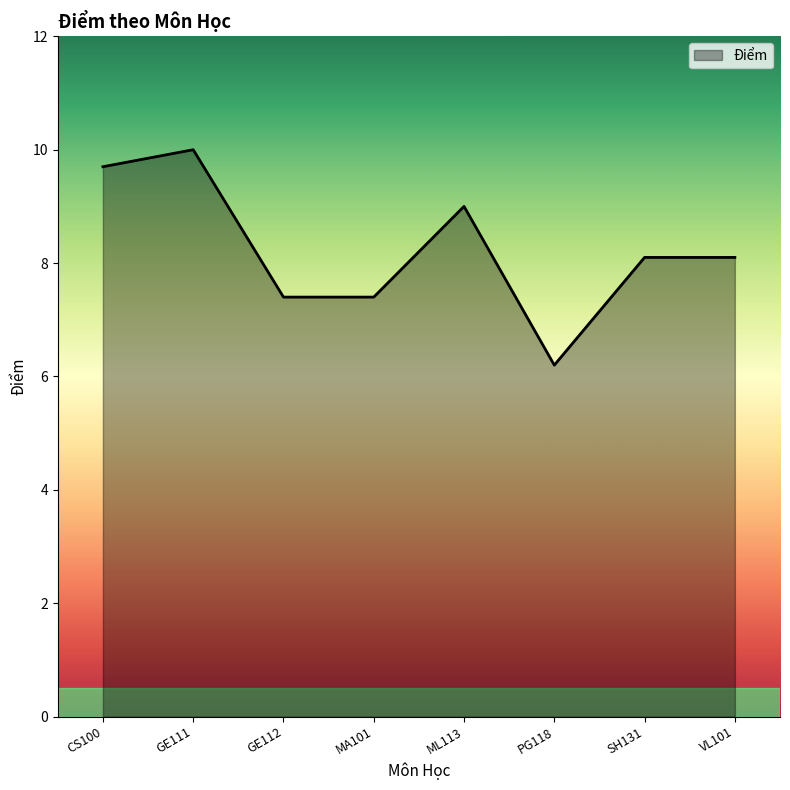

What is the difference between the maximum and minimum values?

3.8